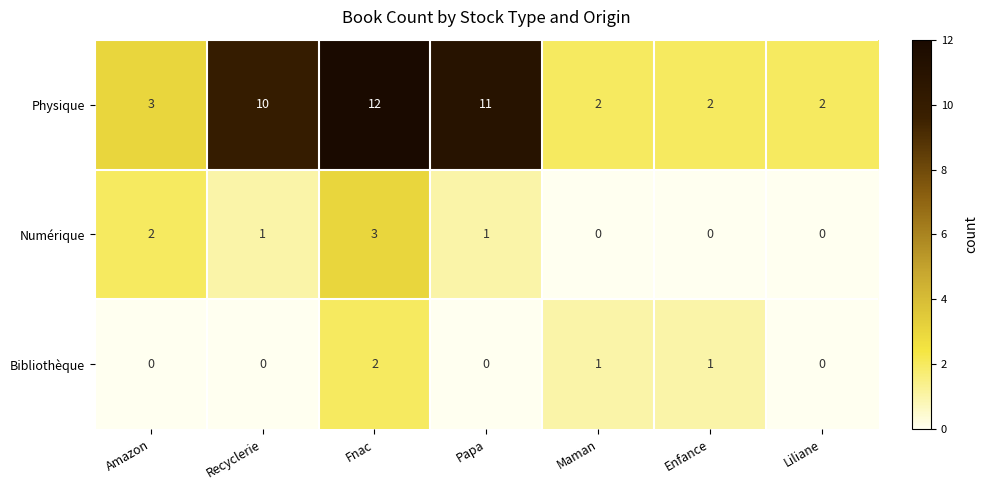

Which series changed the most between Fnac and Enfance?

Physique